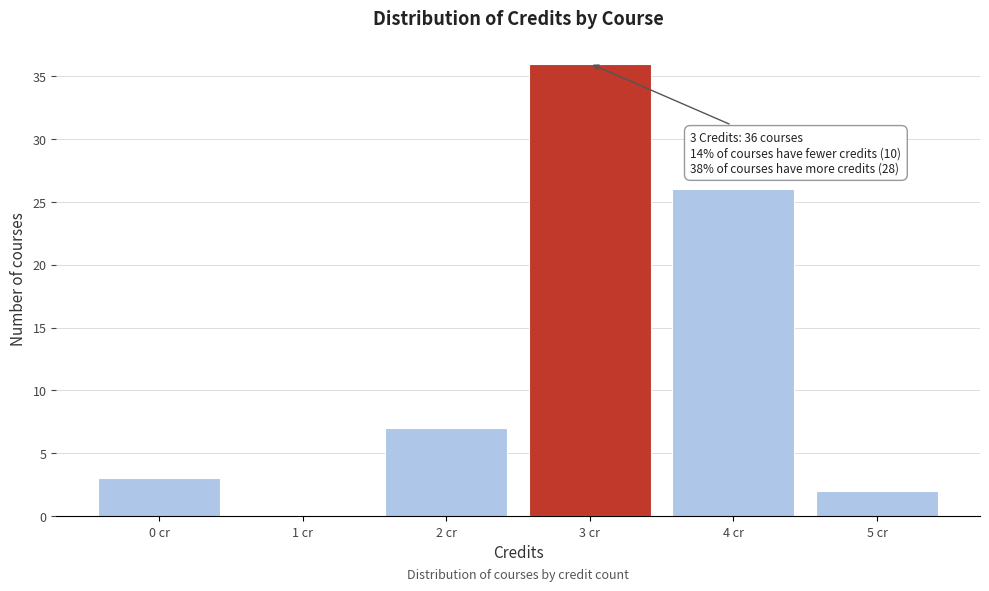

Reading left to right, extract all data points from this chart.

0 cr=3	1 cr=0	2 cr=7	3 cr=36	4 cr=26	5 cr=2